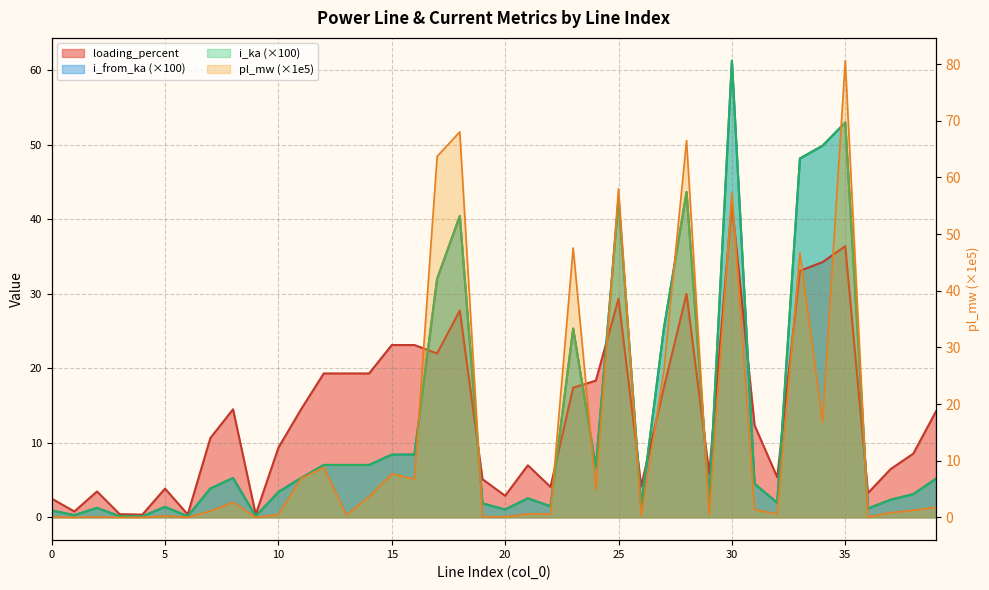

Is the value of i_from_ka at 38 greater than the value of i_ka at 30?

No